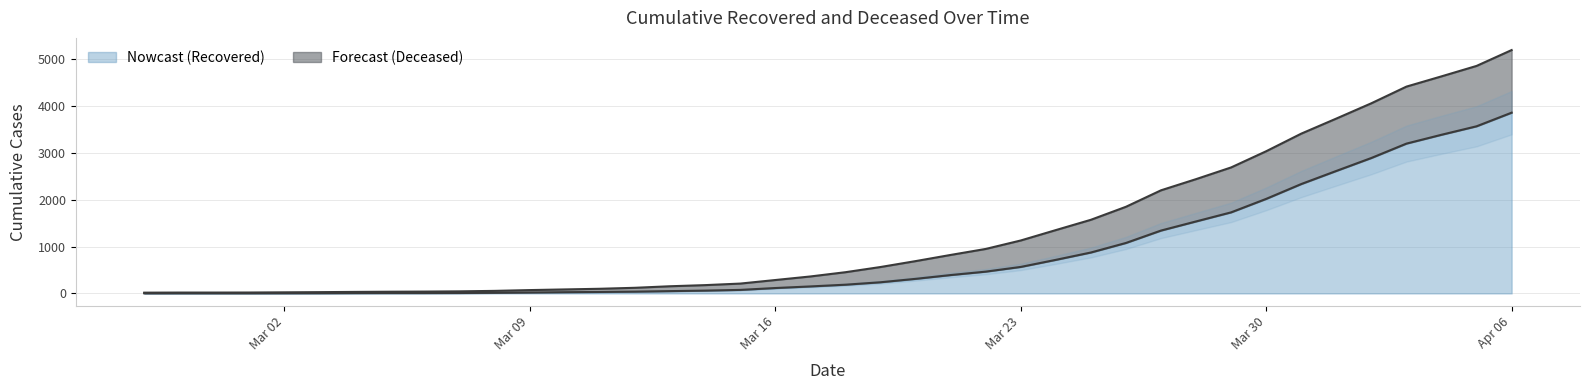

Which label corresponds to the largest value in the chart?

Apr 06